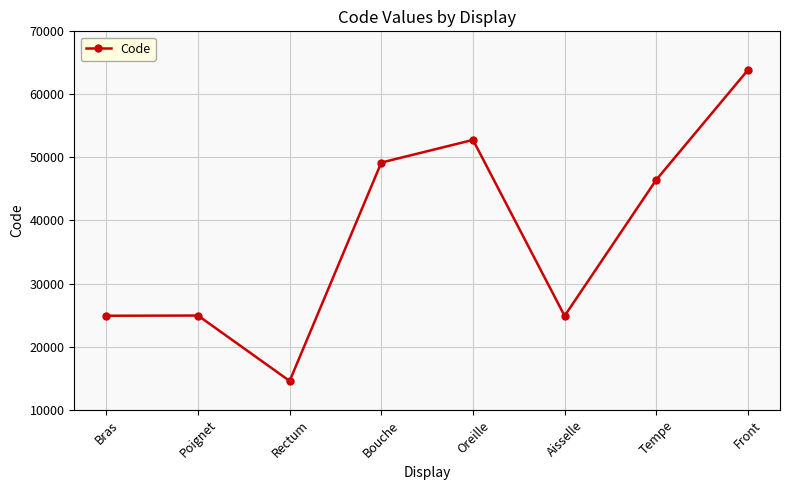

What is the sum of the values at Poignet and Tempe?

71372